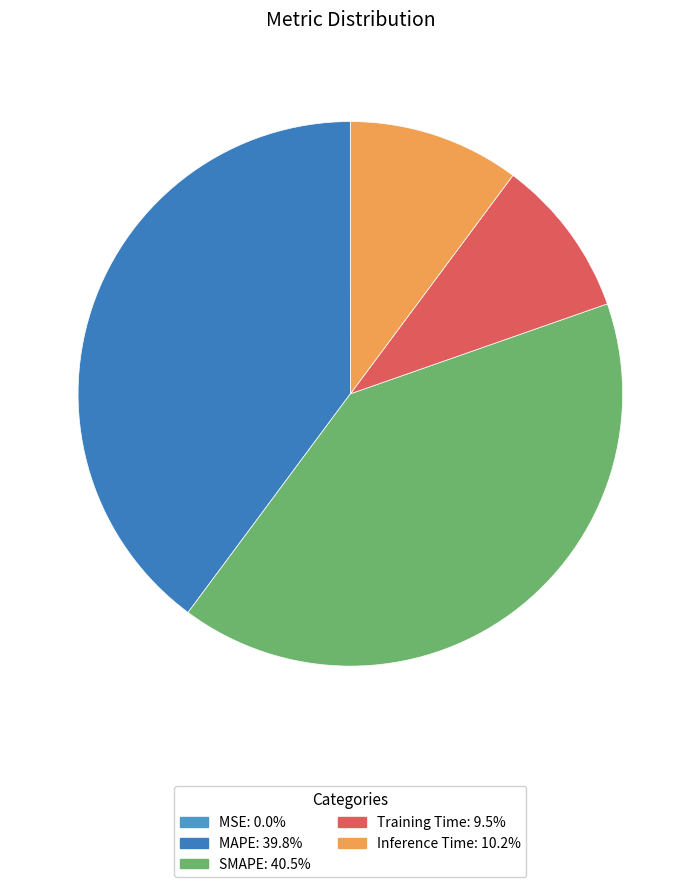

Count the number of slices in the pie.

5